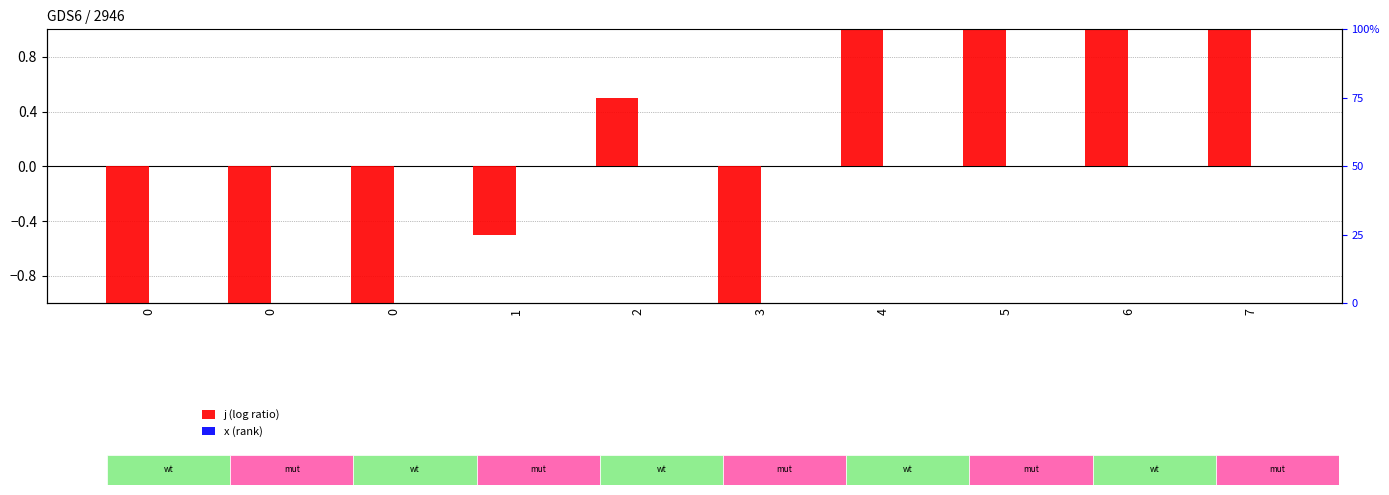

Which series has the widest spread of values?

j (log ratio)